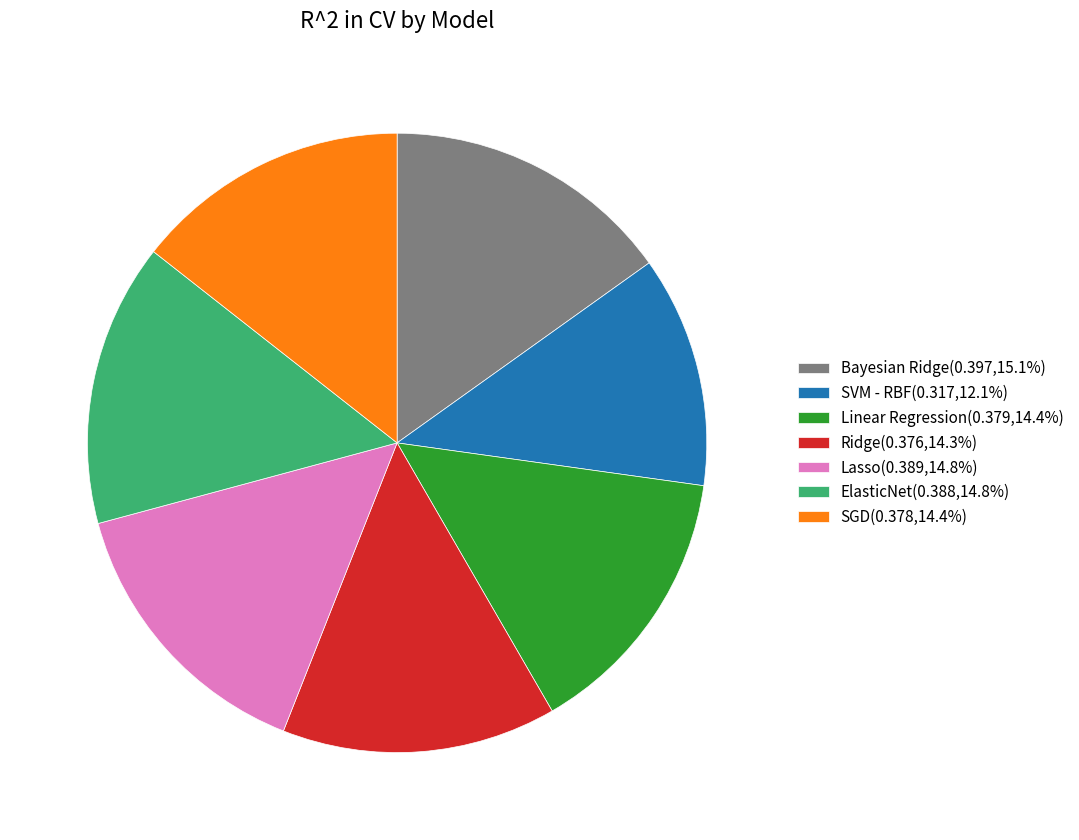

Is it true that SVM - RBF is 12% of the pie?

True